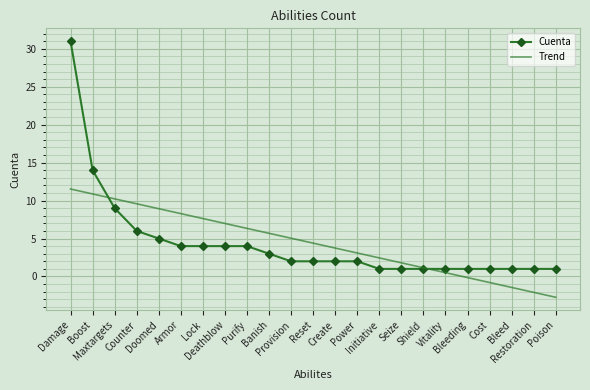

True or false: Cuenta and Trend intersect in this chart.

True